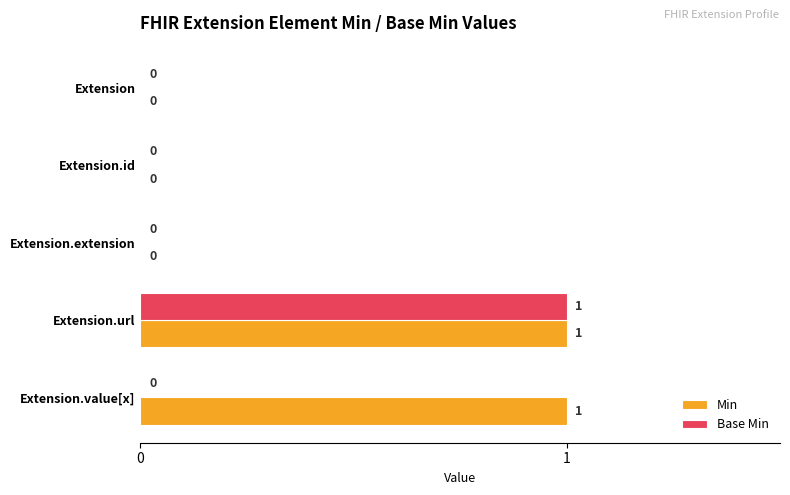

How many values in Base Min are above zero?

1